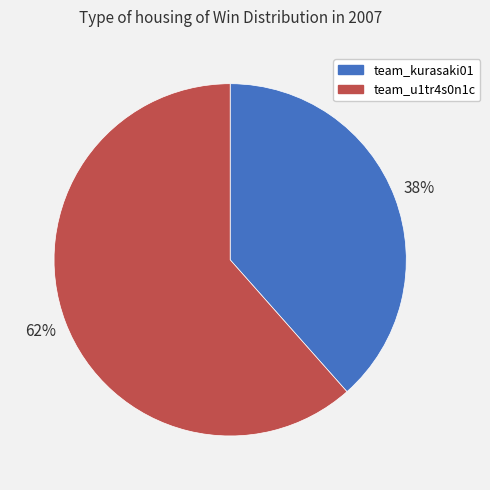

To the nearest percent, what is the average slice percentage?

50%